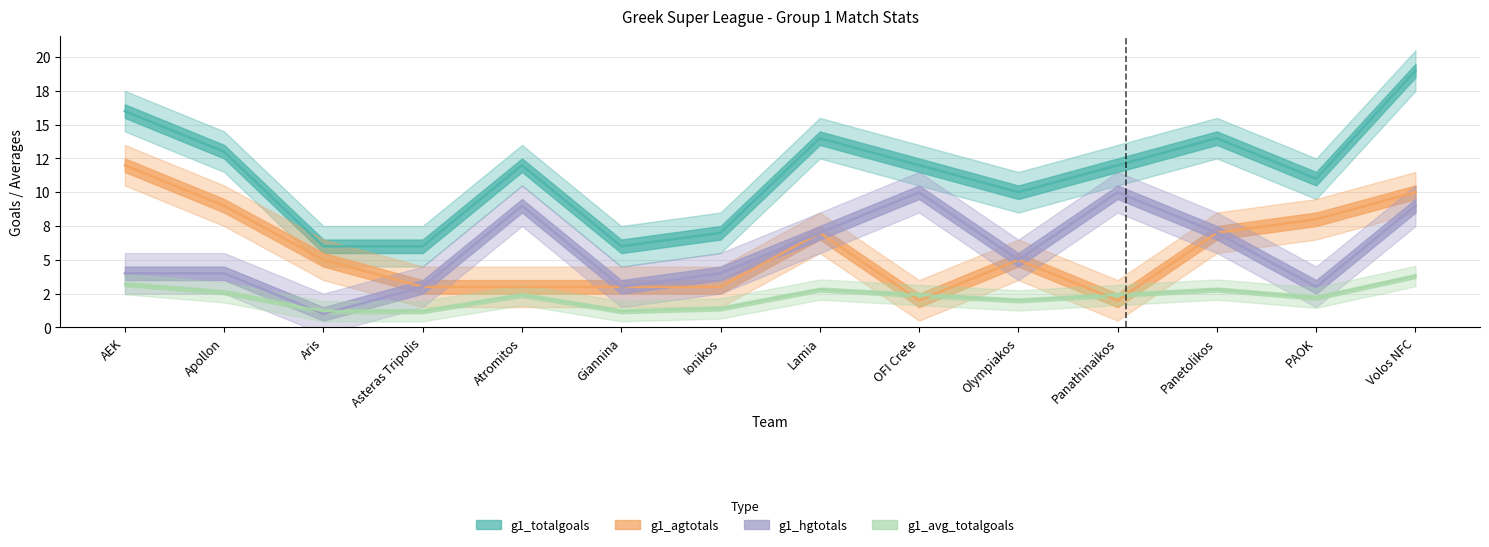

True or false: g1_agtotals and g1_totalgoals intersect in this chart.

False